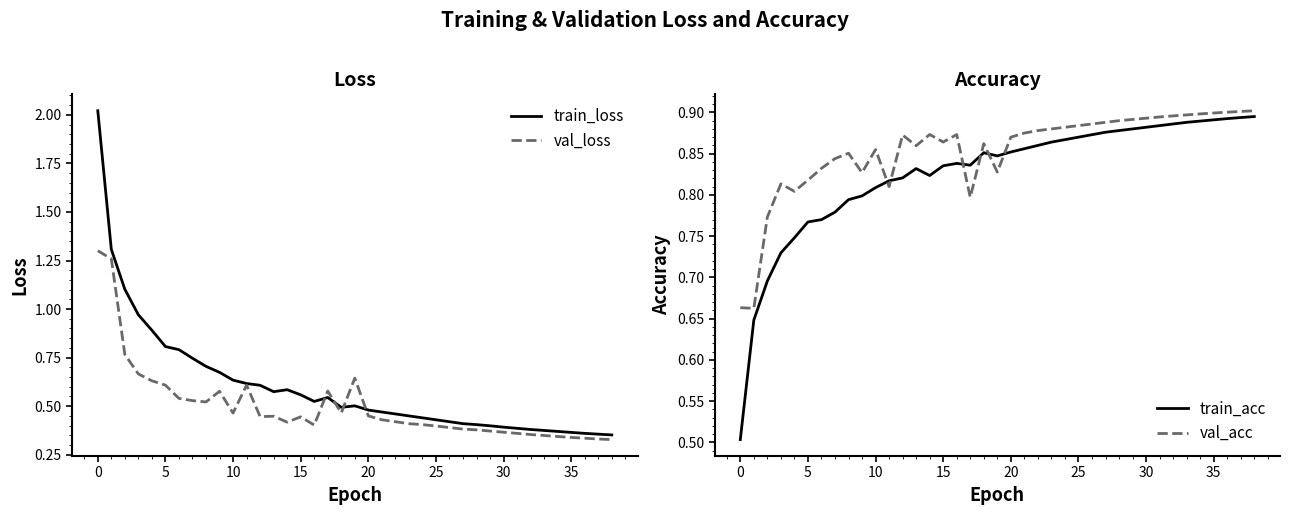

How many intersections are there between train_loss and train_acc?

1